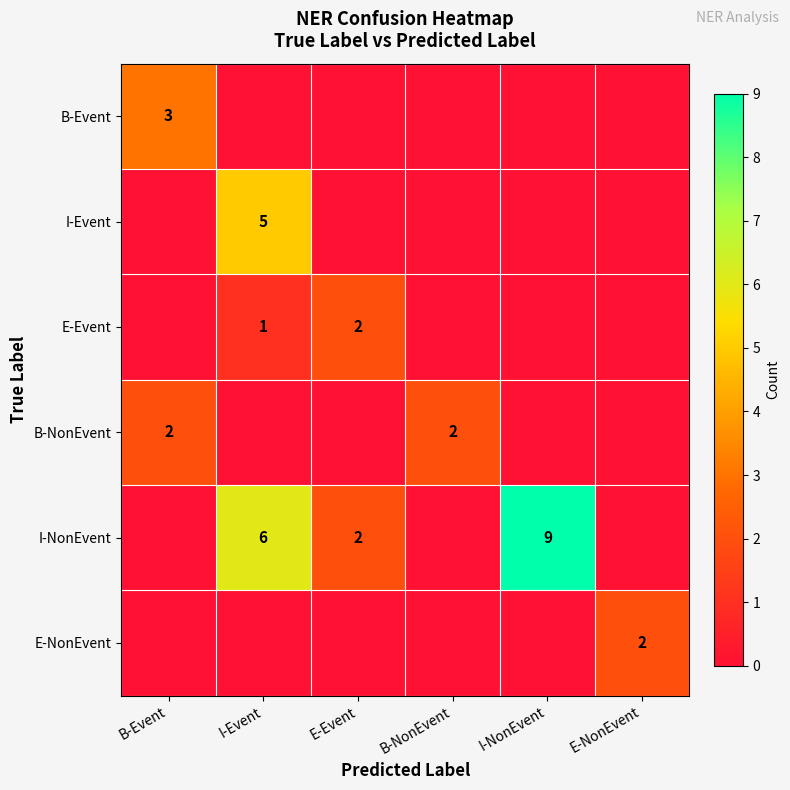

At how many categories does at least one series exceed 2?

3